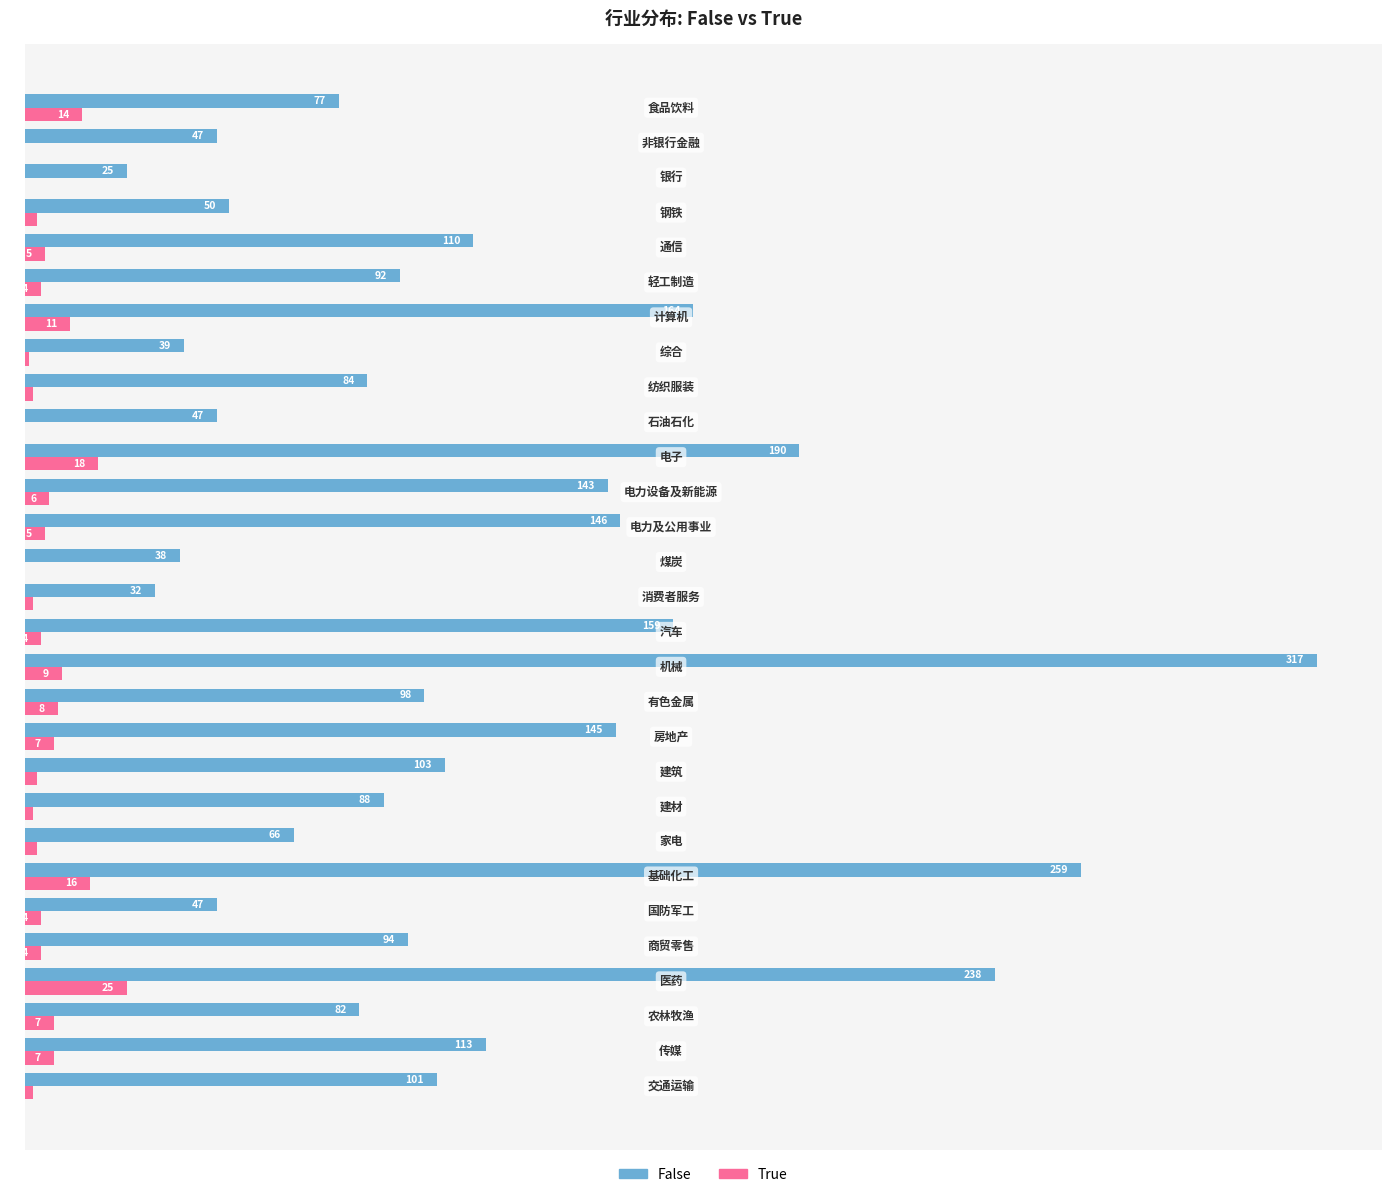

Which series has the largest total across all categories?

False